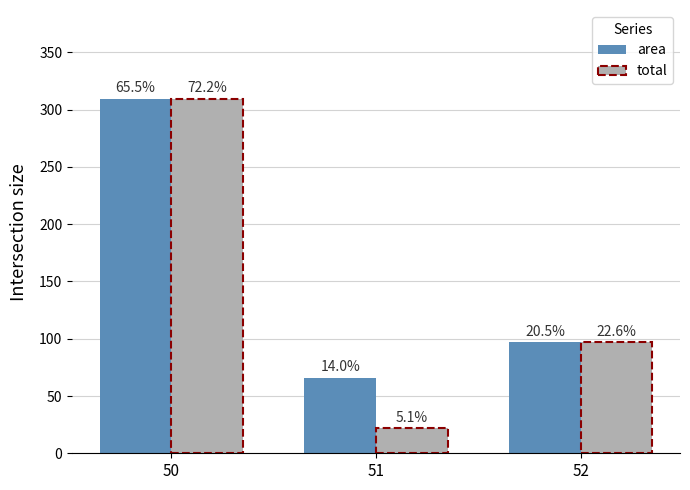

At which label is area closest to 187?

52